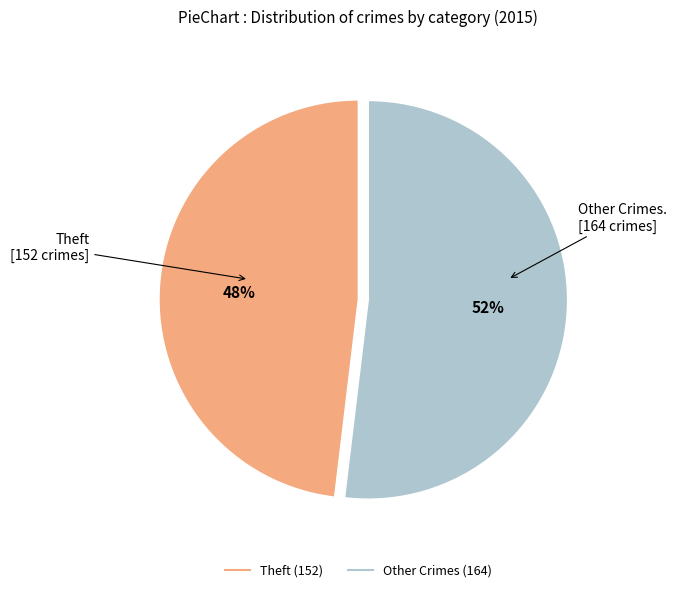

To the nearest percent, what is the difference between the largest and smallest slice percentages?

4%